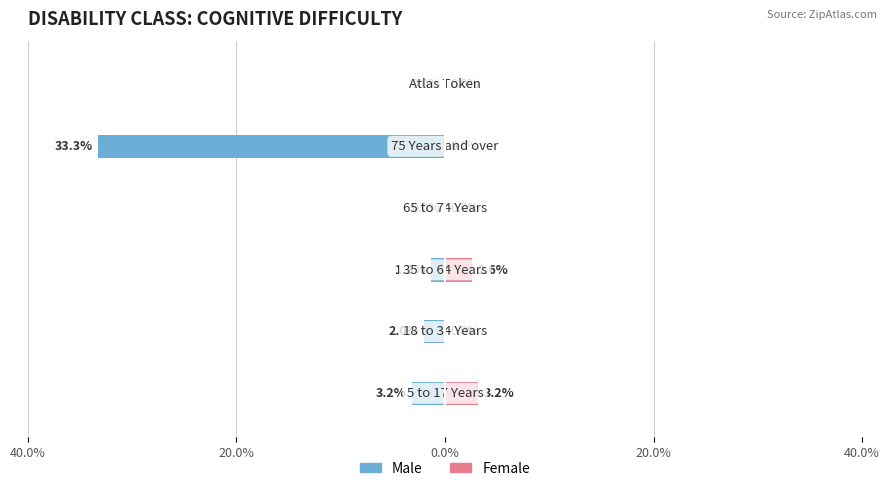

The Male series shows -46.2 at 40.0%. True or false?

False